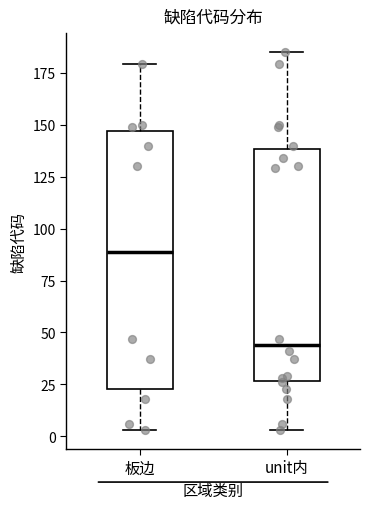

Where does the lower whisker of the box for unit内 end on the y-axis? The values are not printed on the chart, so give them approximately, as read against the axis.

5